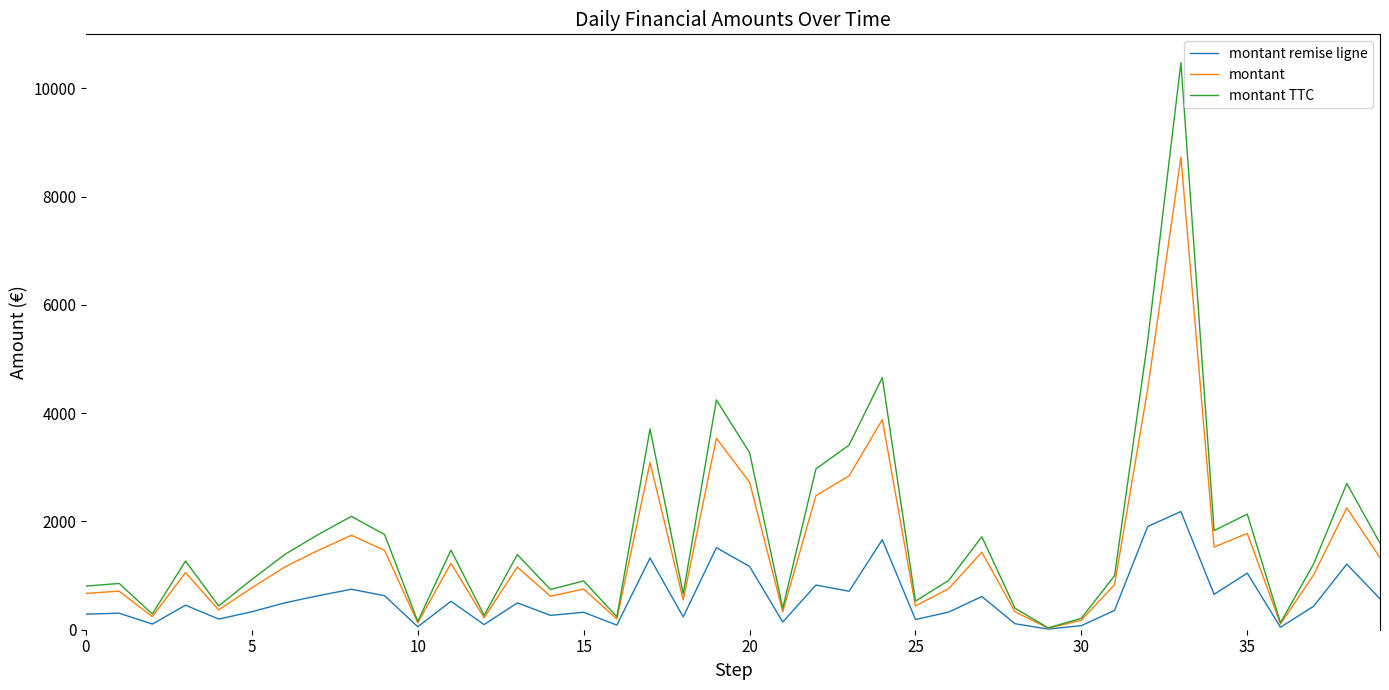

What is the highest value of the montant series?

8726.8